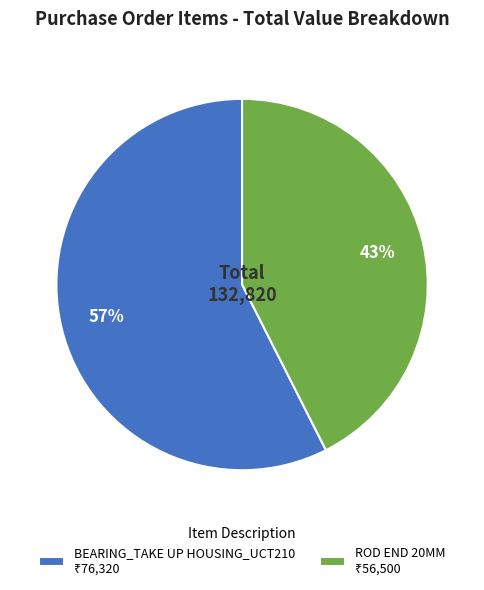

Rank the categories by value from highest to lowest.

BEARING_TAKE UP HOUSING_UCT210, ROD END 20MM